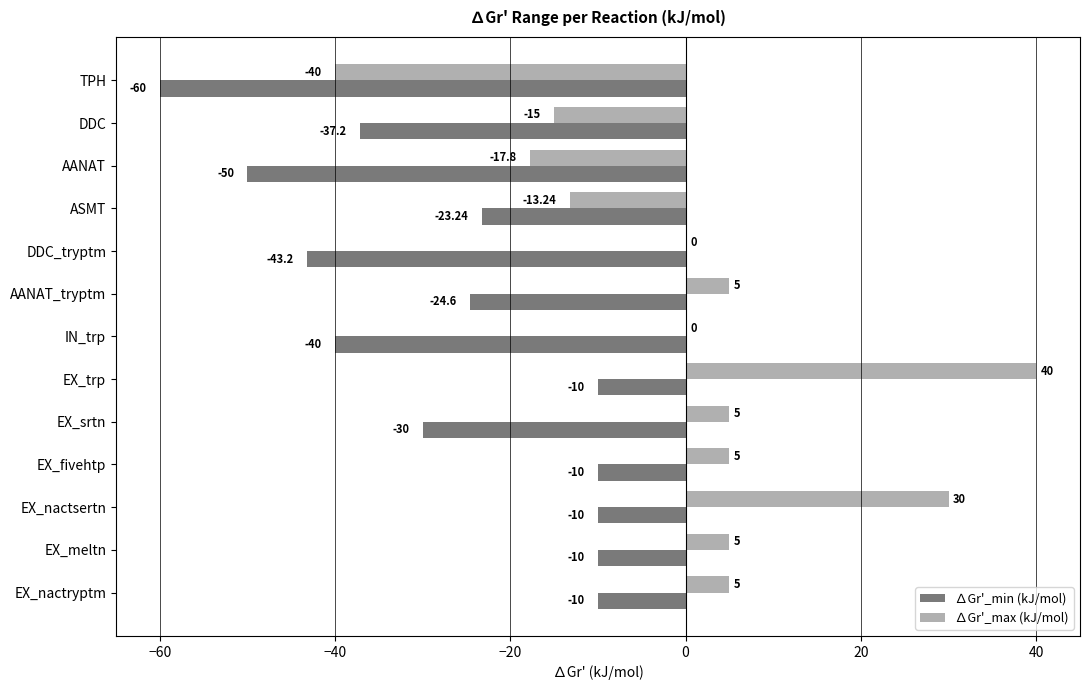

Which label corresponds to the largest value in the chart?

EX_trp